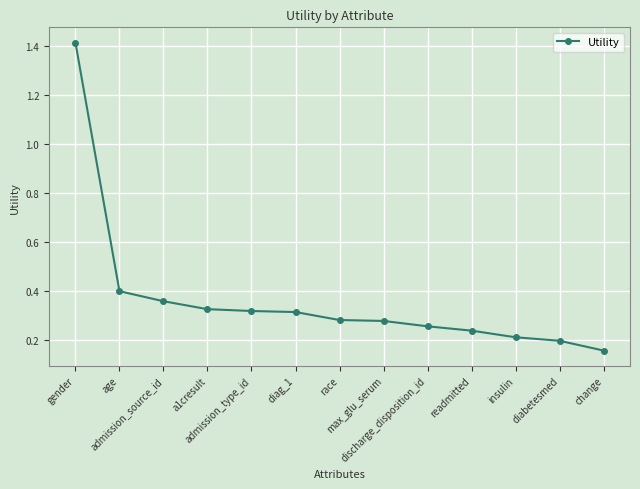

Which label corresponds to the largest value in the chart?

gender